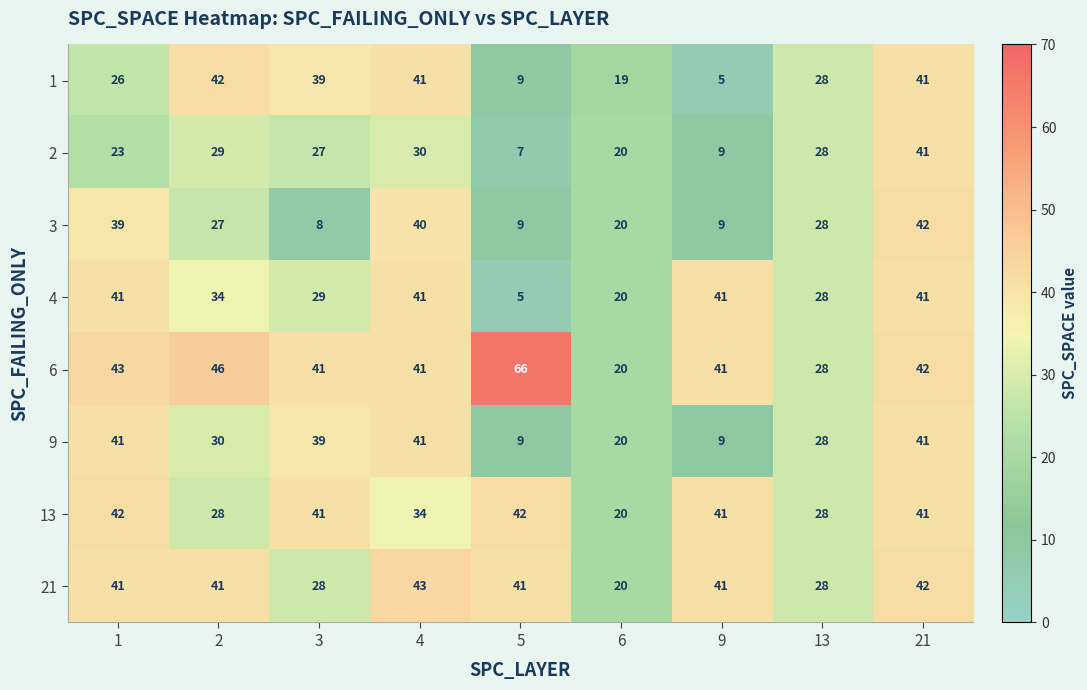

Count the number of categories in the chart.

9